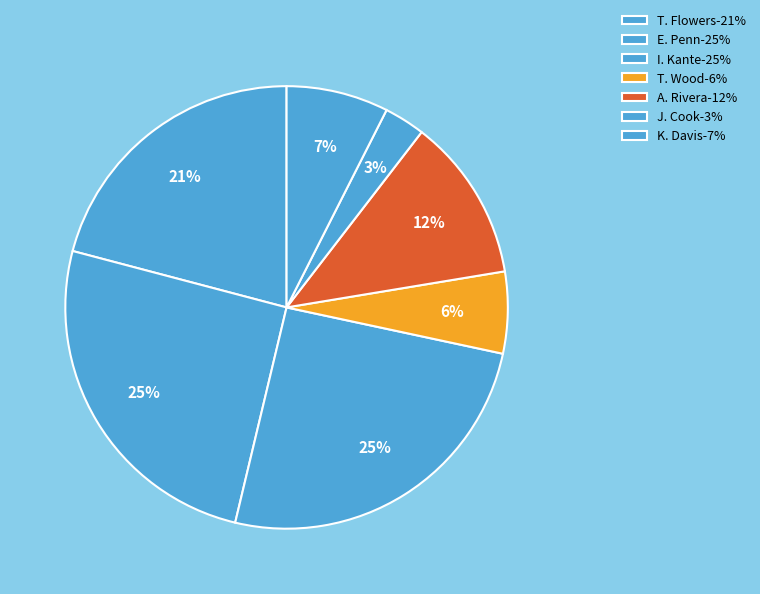

Count the number of slices in the pie.

7